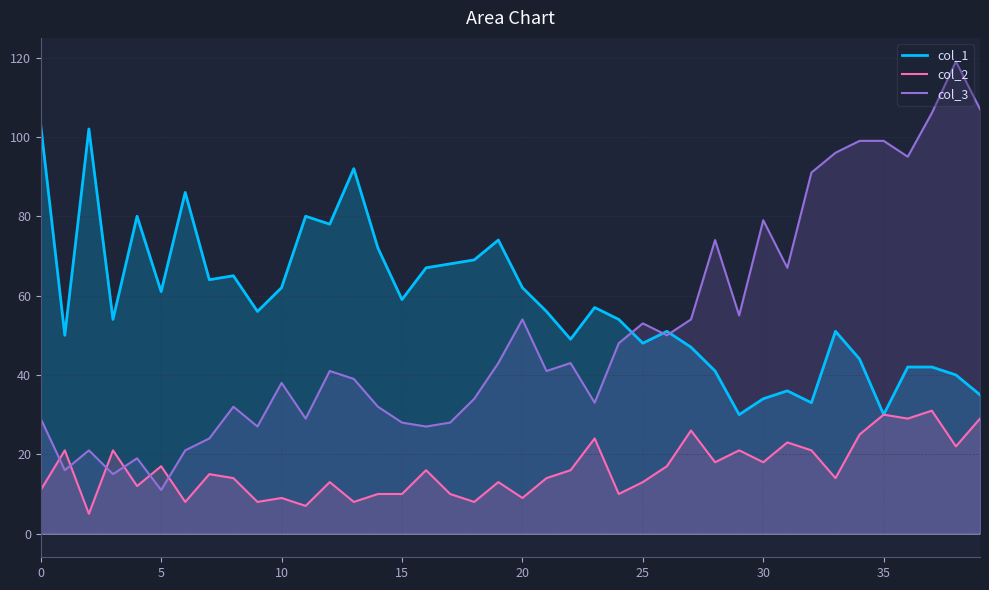

True or false: col_3 has a value of 23 at 19.

False